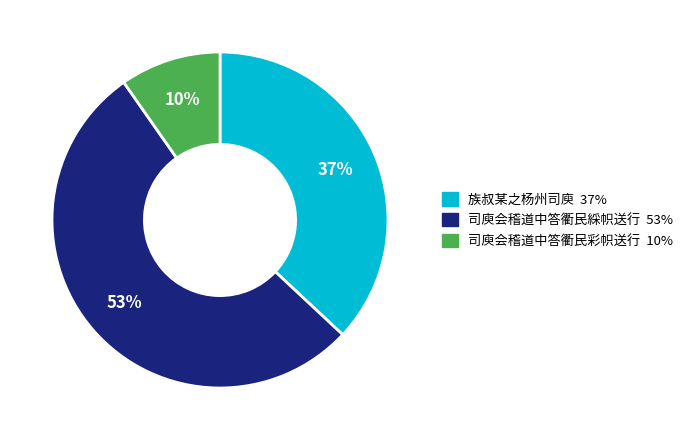

To the nearest percent, what is the difference between the 族叔某之杨州司庾 and 司庾会稽道中答衢民彩帜送行 slice percentages?

27%